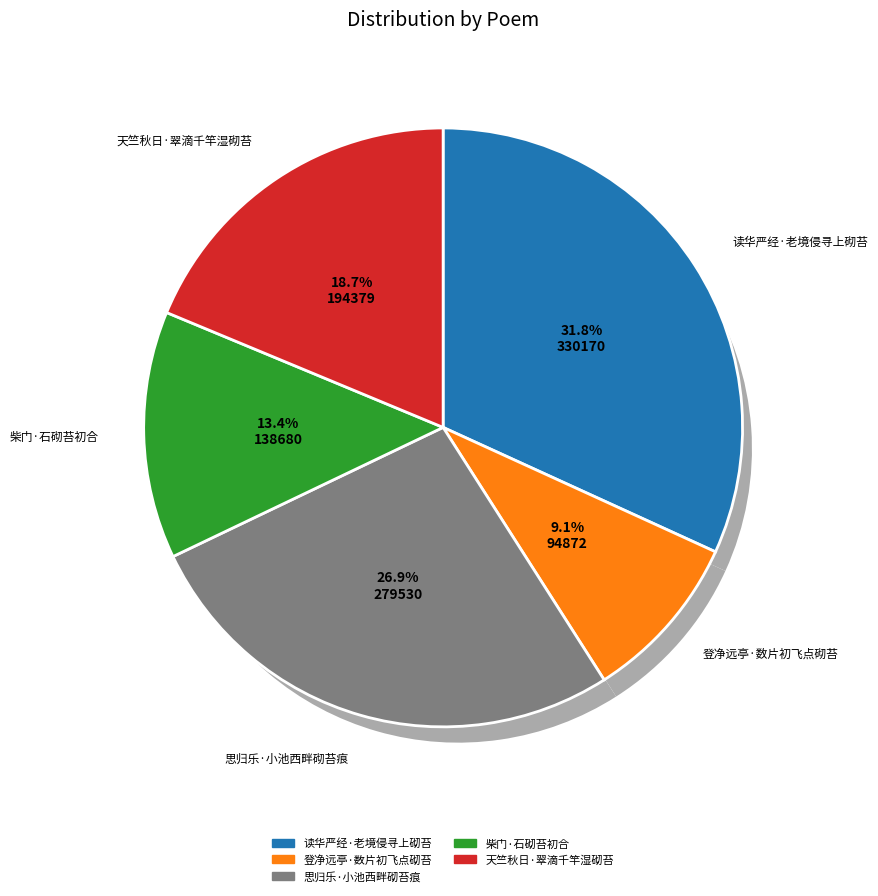

Is it true that 读华严经·老境侵寻上砌苔 is 23% of the pie?

False